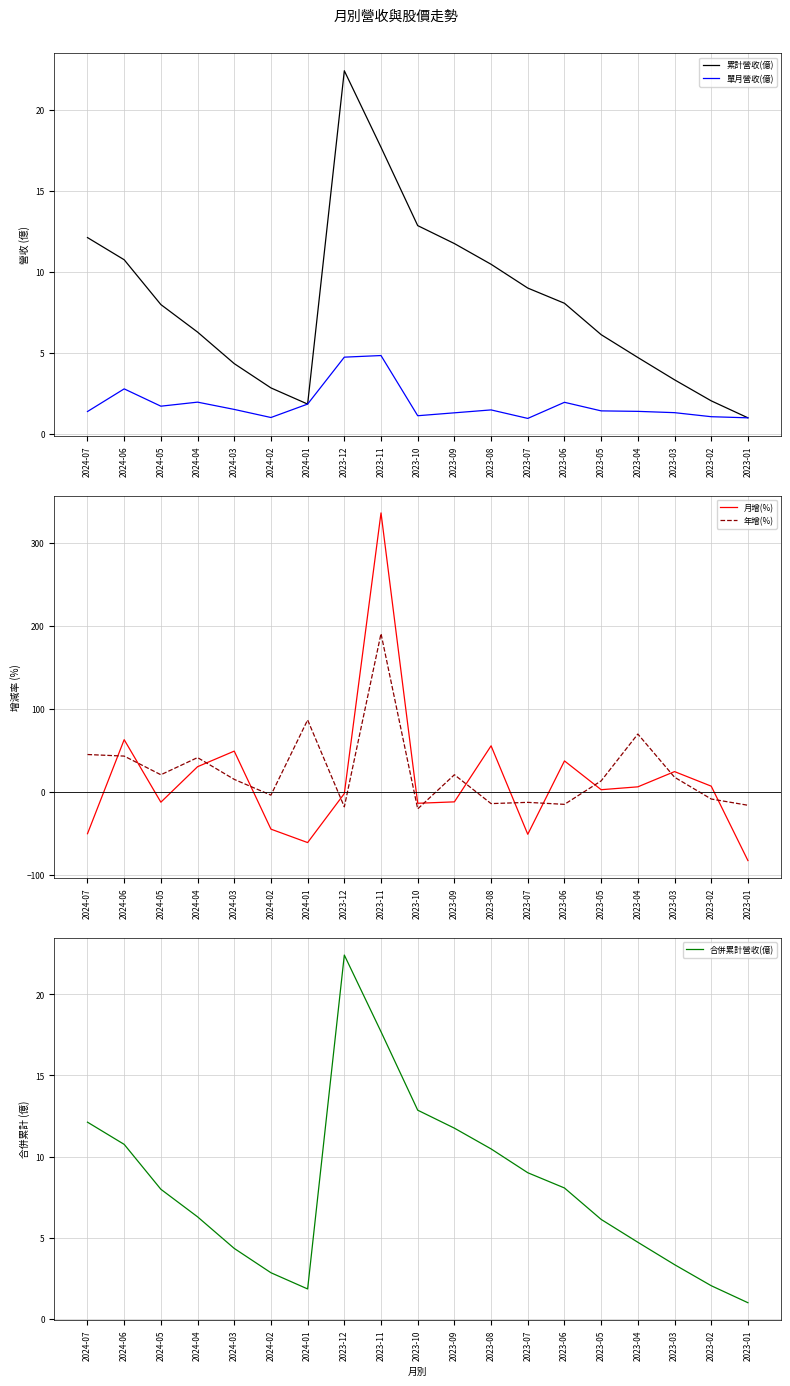

In 年增(%), how many points are higher than both neighbors (excluding endpoints)?

6